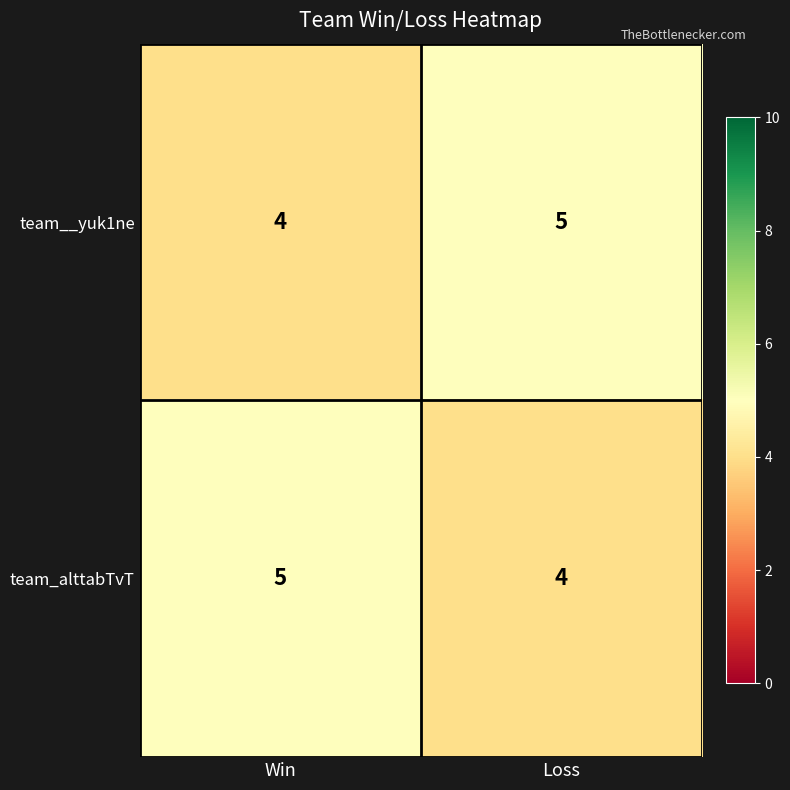

At which label does team__yuk1ne reach its peak?

Loss